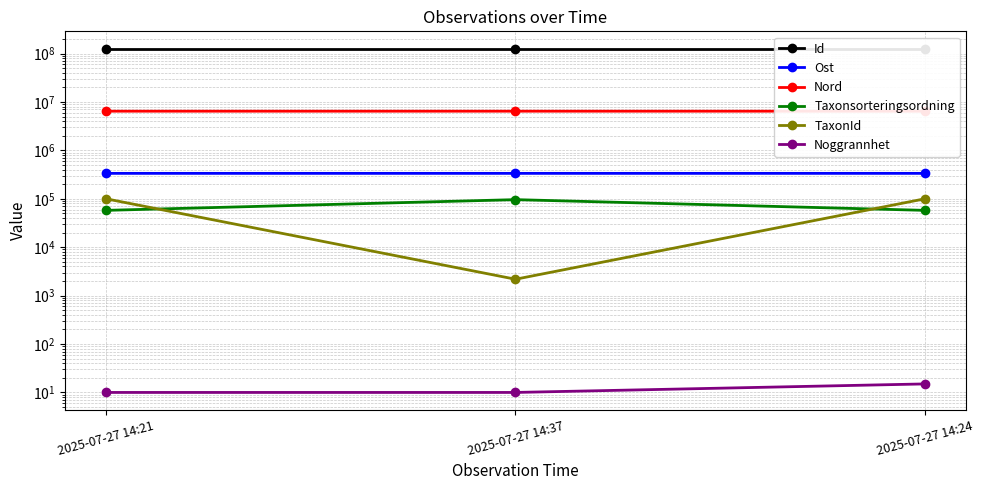

Where is TaxonId nearest to the value 51114?

2025-07-27 14:37